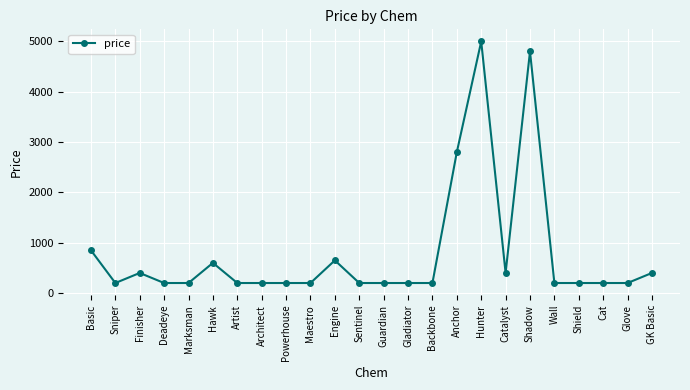

How many data points are above 200?

9